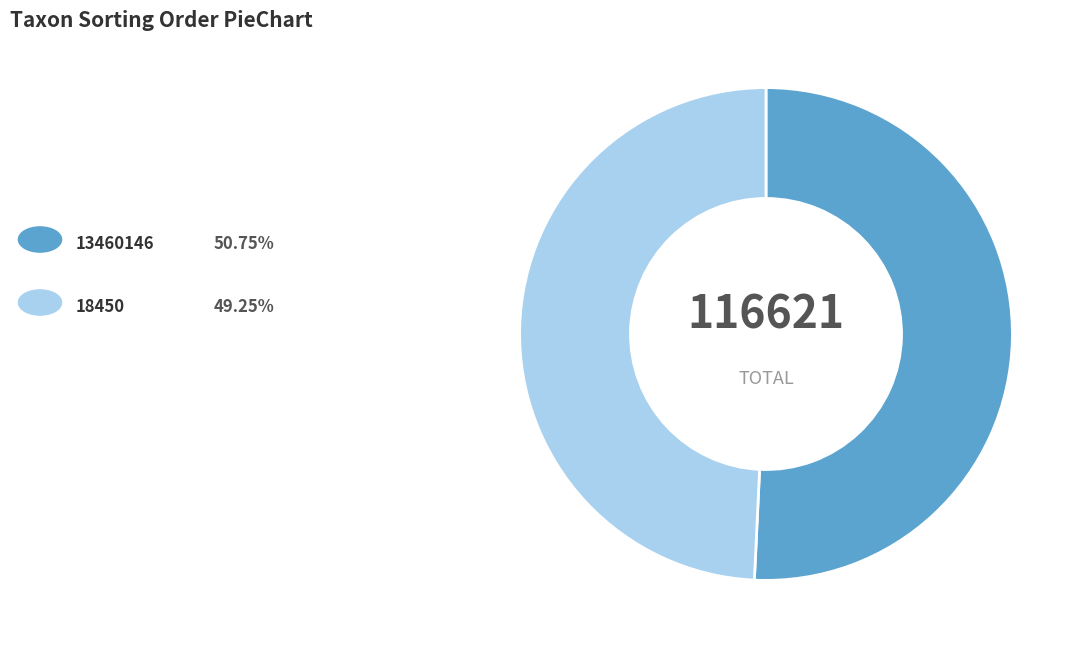

Is there any slice that represents more than half of the pie?

Yes